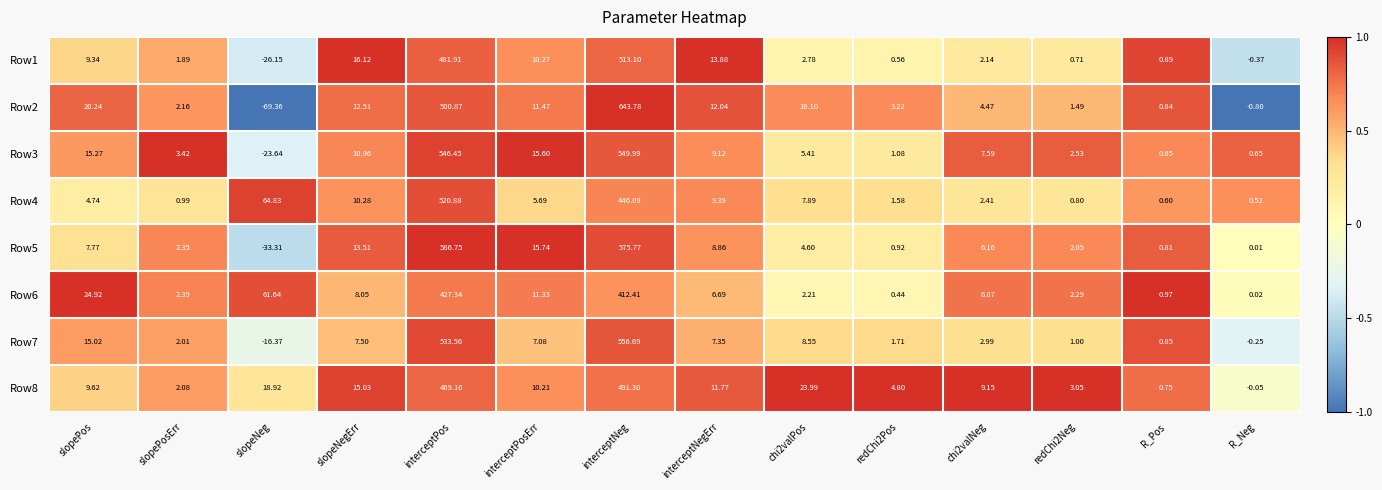

Which category has the highest value in the Row6 series?

interceptPos